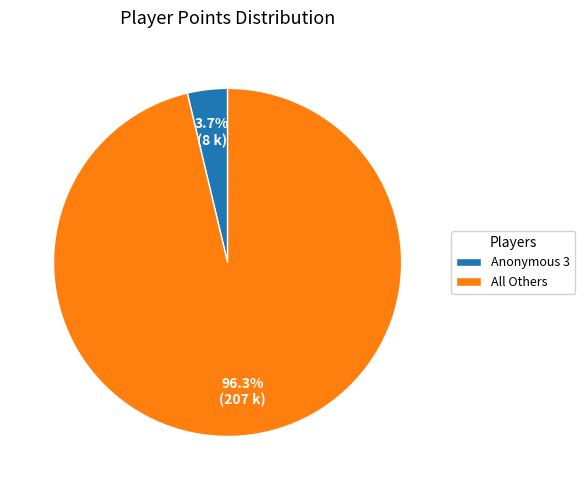

Combined, what portion of the pie is All Others and Anonymous 3?

100.0%